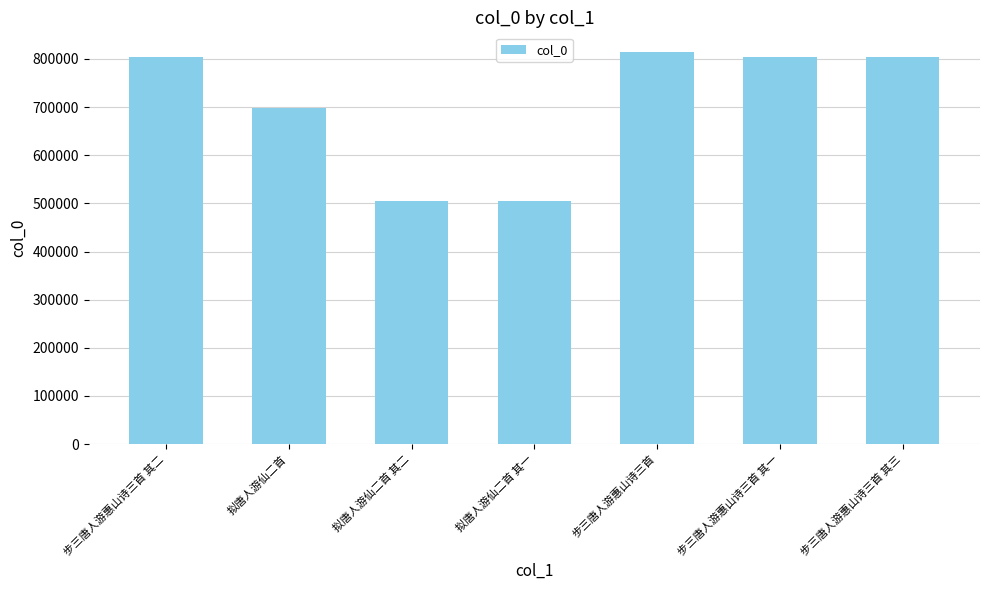

What is the greatest value displayed?

814585